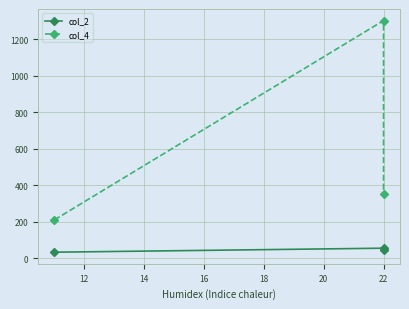

How many lines are shown in the chart?

2